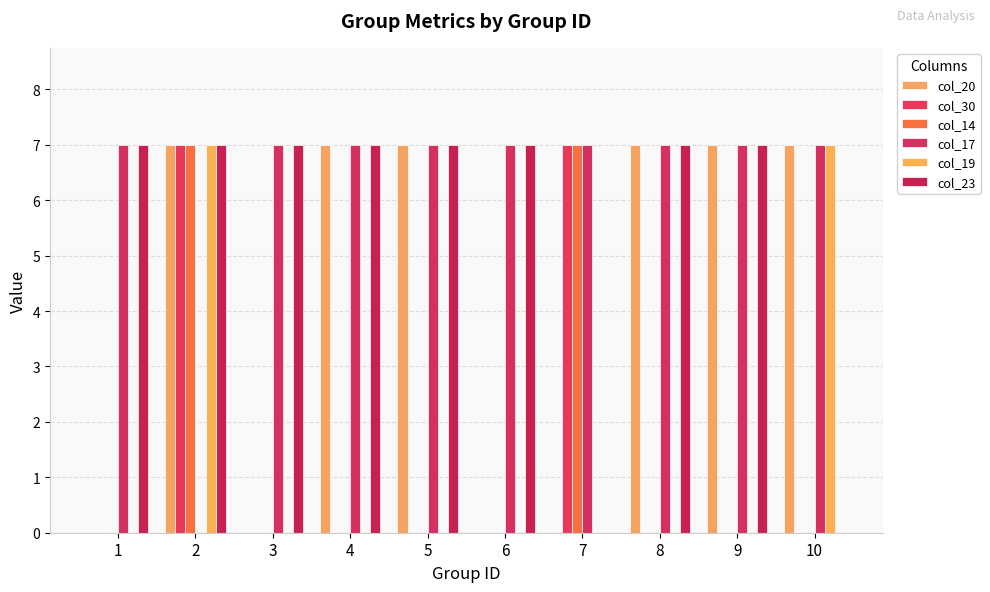

Which label corresponds to the smallest value in the chart?

1